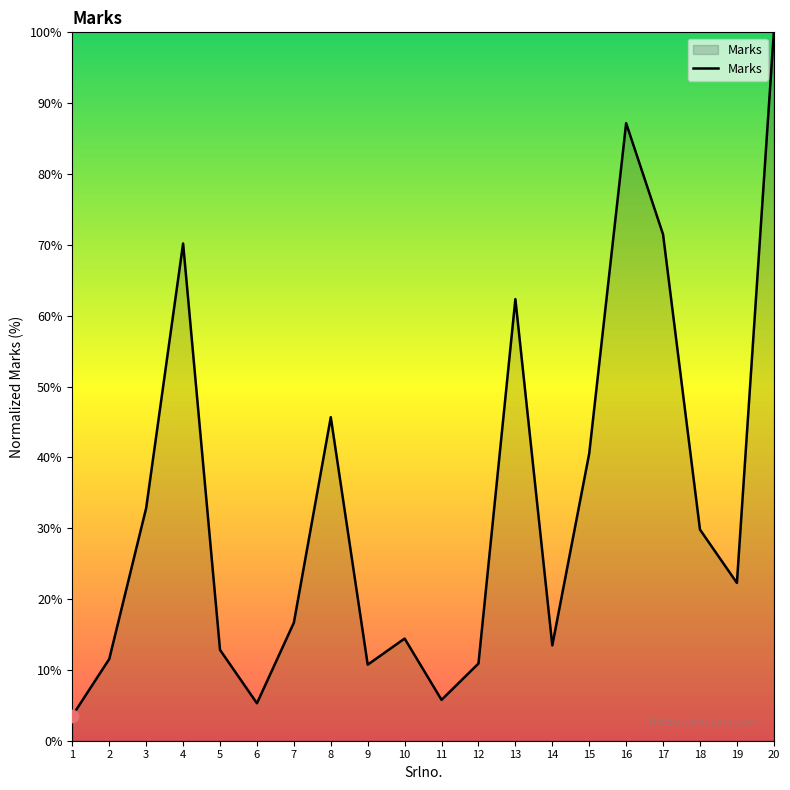

What is the change in value from 6 to 9?

+5.4